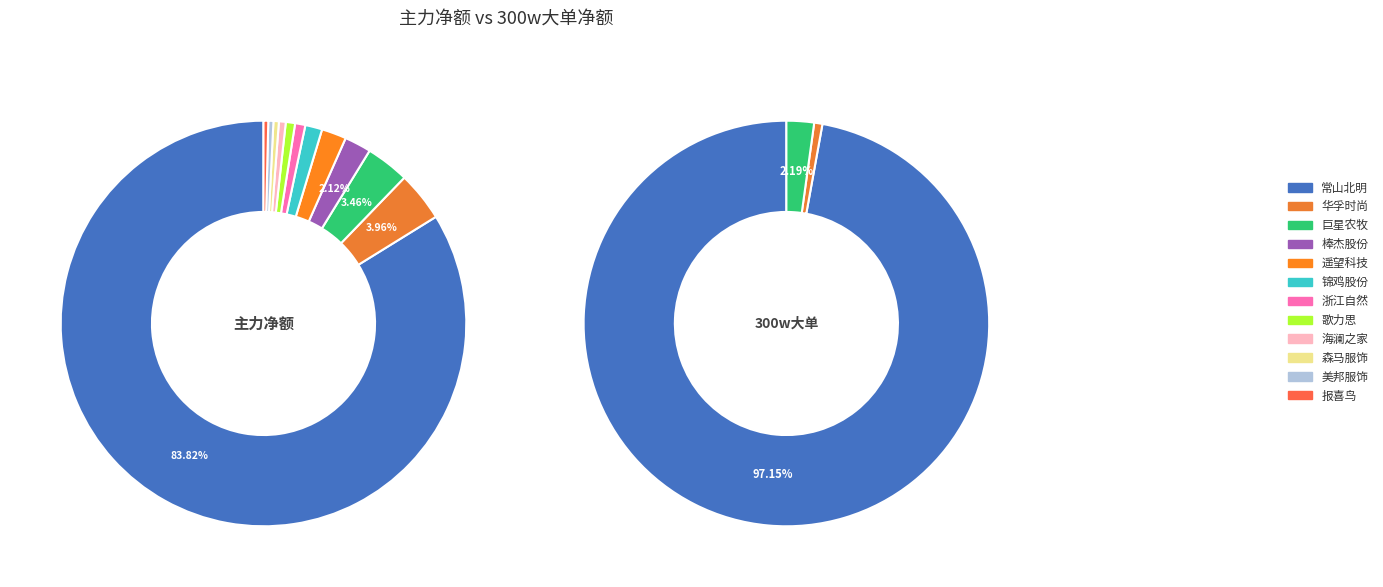

What is the difference between the highest and lowest values at 锦鸡股份?

8281100